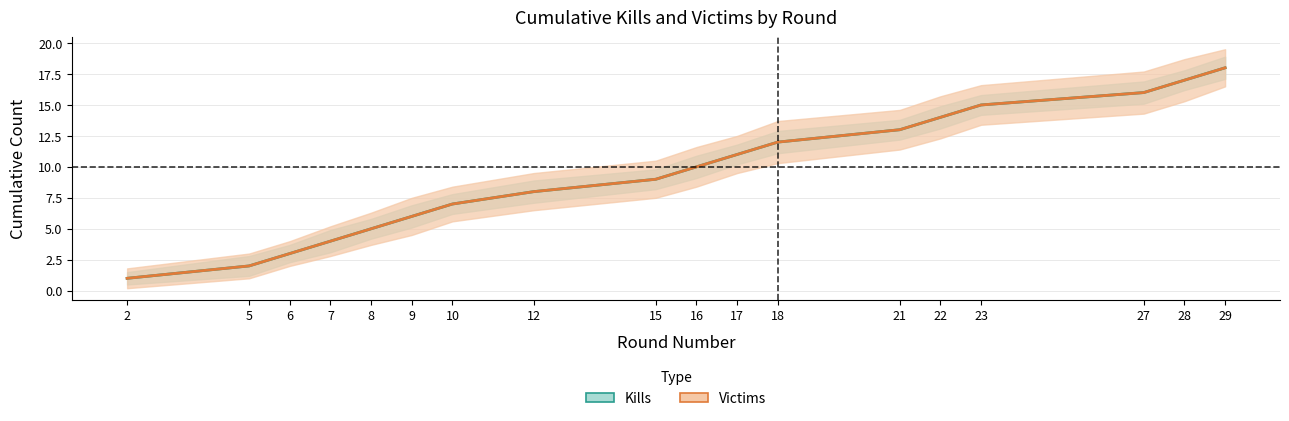

What value does the Cumulative Kills series have at 16, to the nearest 5?

10